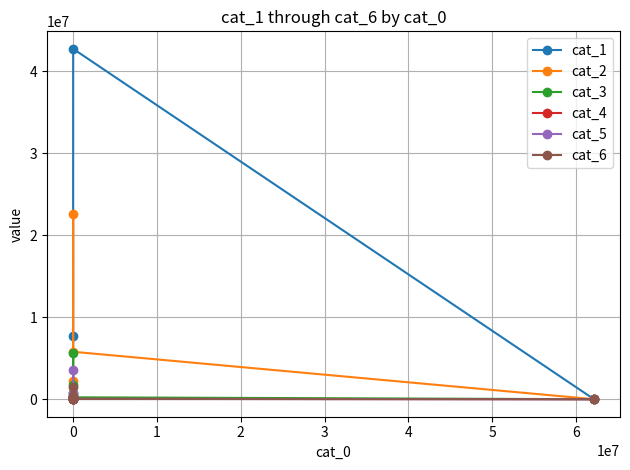

What is the greatest value displayed?

42723625